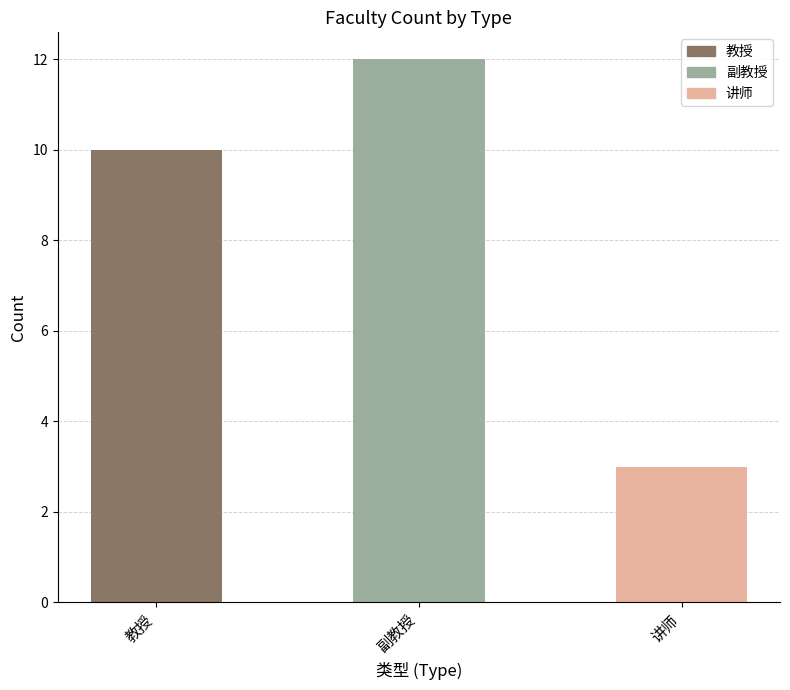

What is the change in value from 副教授 to 讲师?

-9